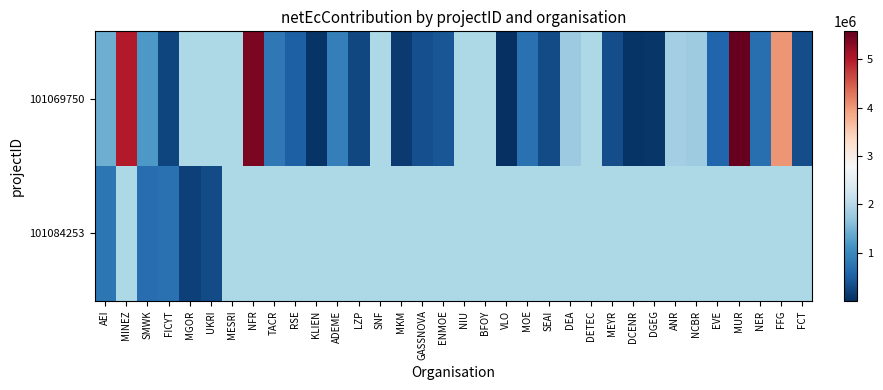

True or false: 101069750 has a value of 1193662.3 at FFG.

False